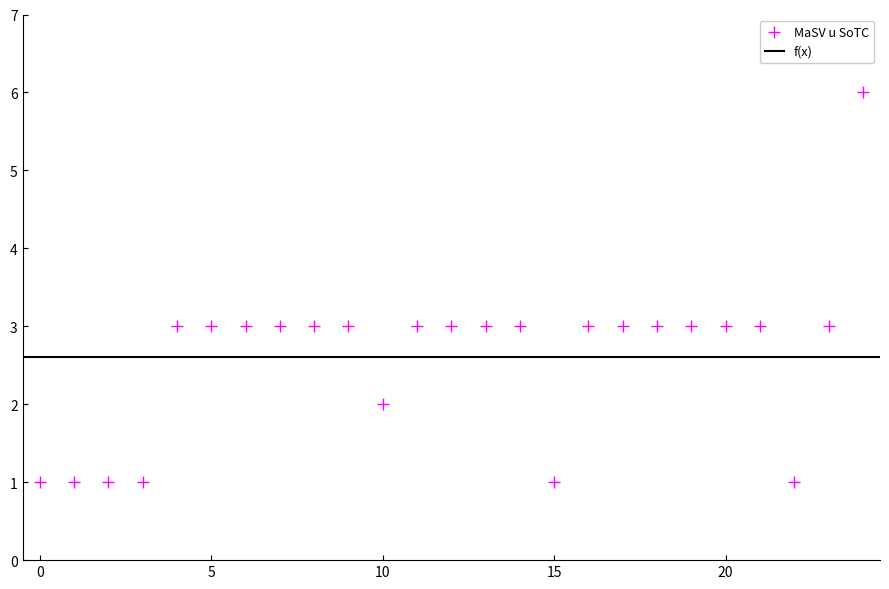

What is the range of Y values (max minus min)?

5